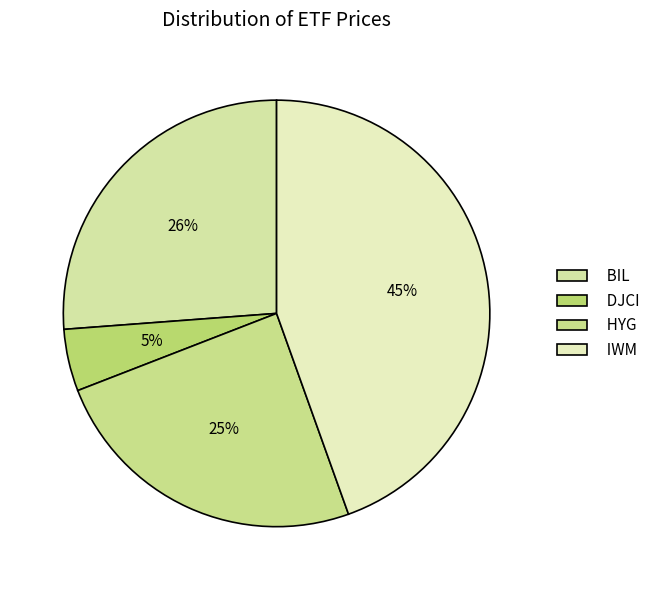

How many segments does this pie chart have?

4